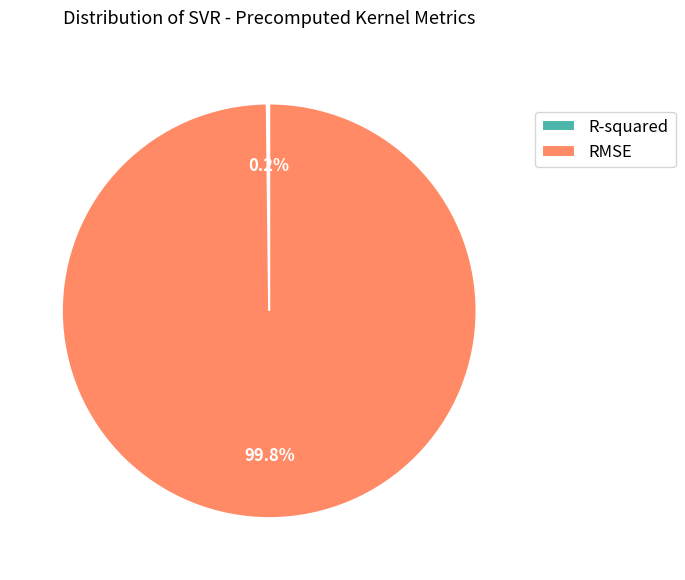

How much of the chart is everything except RMSE?

0.2%